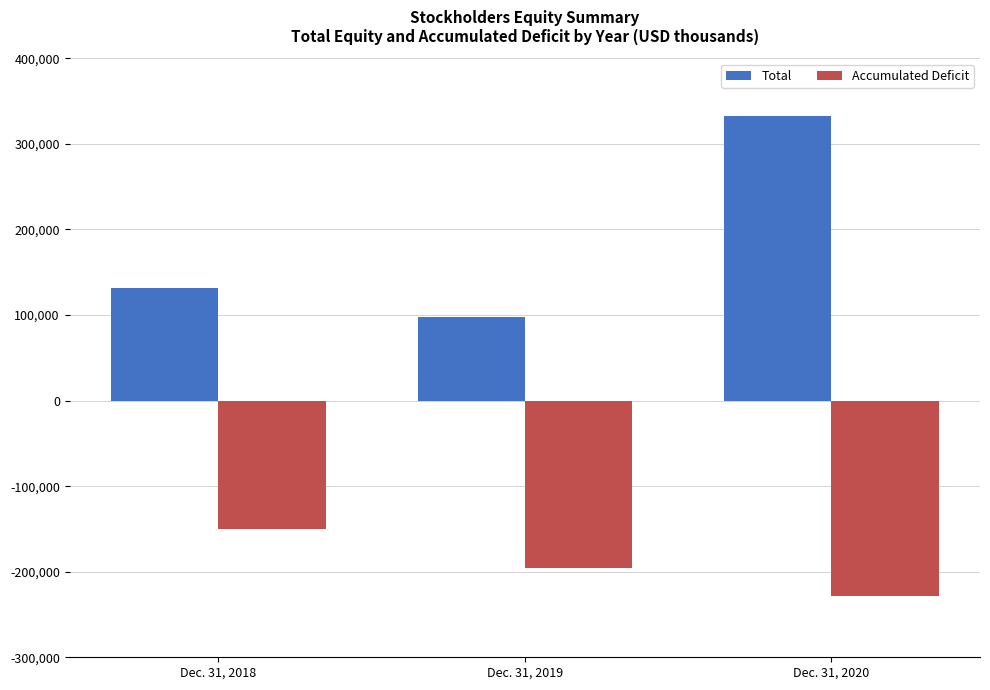

The Total series shows 166740 at Dec. 31, 2019. True or false?

False